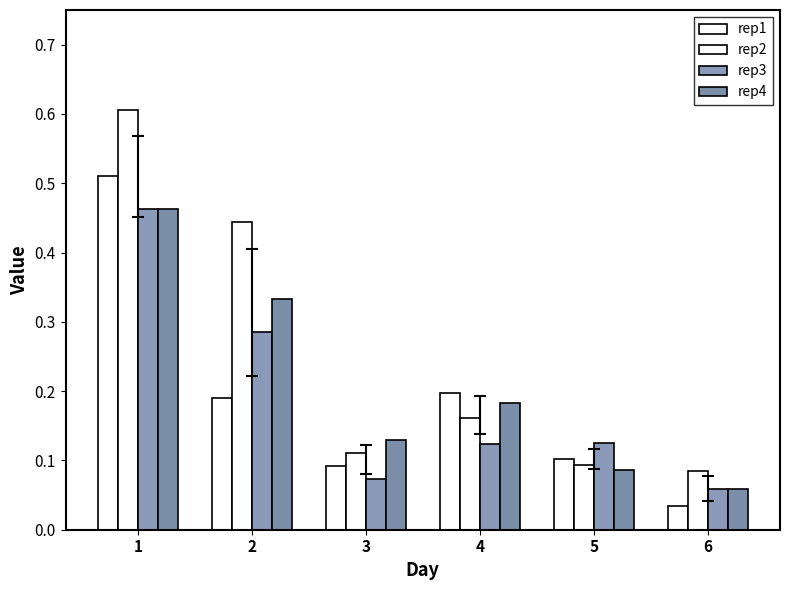

Reading left to right, list all the values displayed in this chart.

rep1: 1=0.5	2=0.2	3=0.1	4=0.2	5=0.1	6=0.0
rep2: 1=0.6	2=0.4	3=0.1	4=0.2	5=0.1	6=0.1
rep3: 1=0.5	2=0.3	3=0.1	4=0.1	5=0.1	6=0.1
rep4: 1=0.5	2=0.3	3=0.1	4=0.2	5=0.1	6=0.1